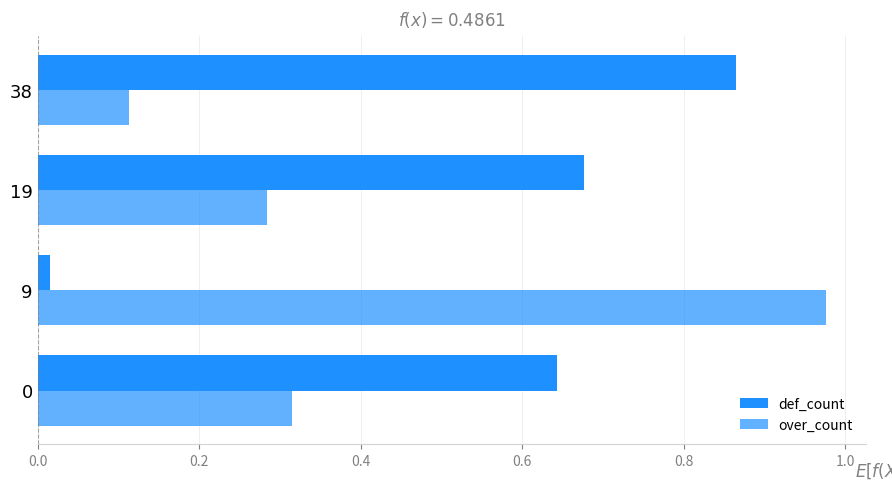

How many data points does each series have?

4